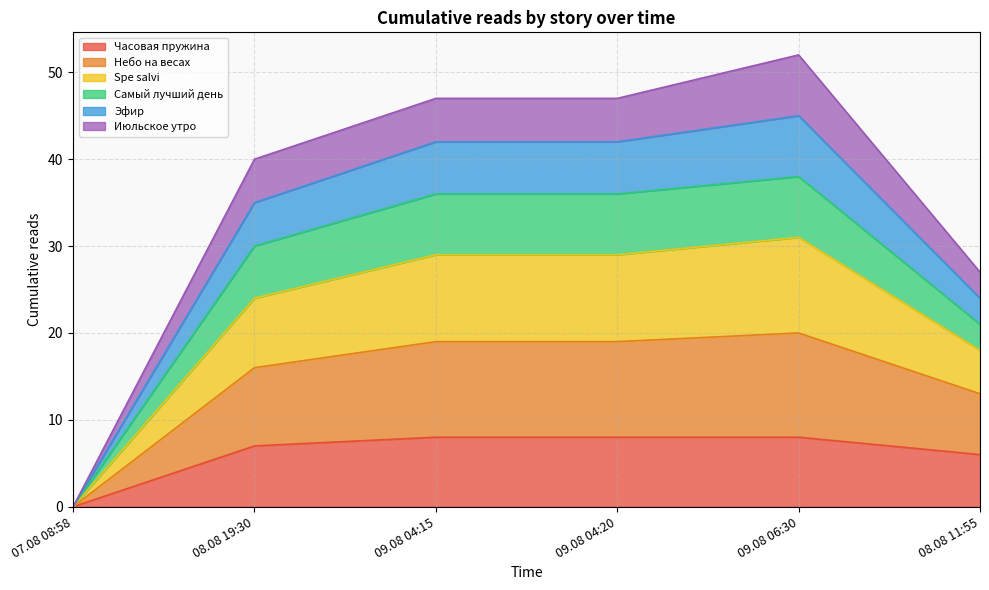

True or false: Часовая пружина has a value of 13 at 09.08 04:15.

False